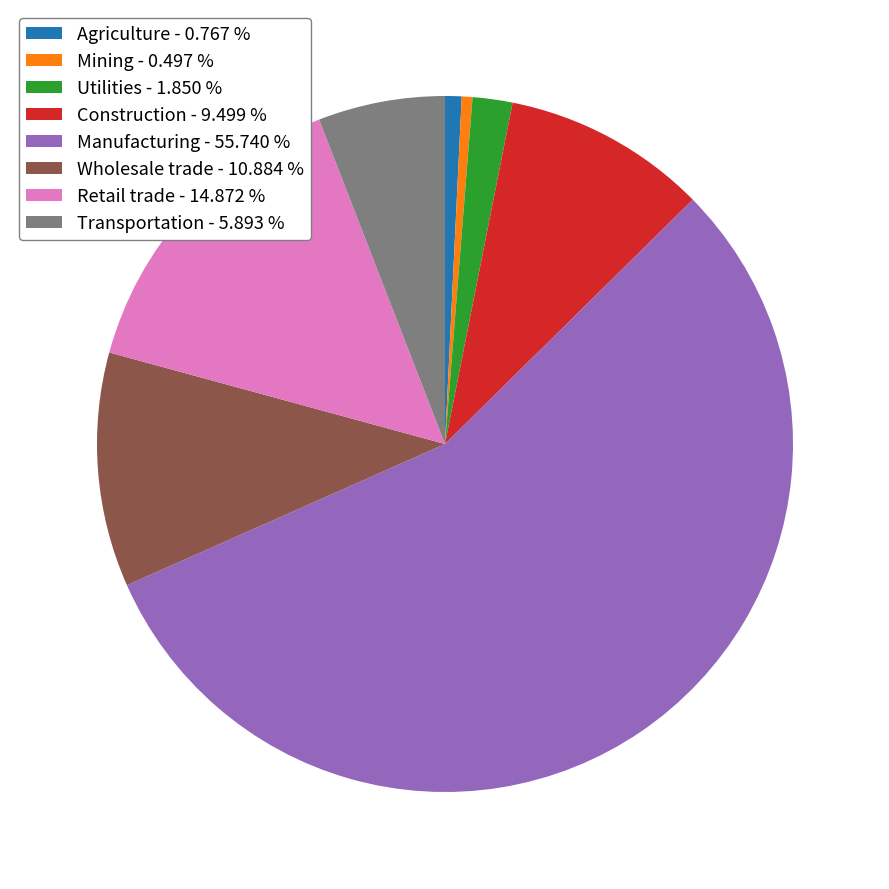

How many slices are in this pie chart?

8